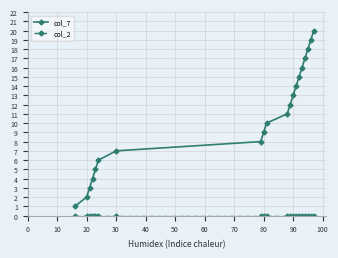

Which series has the widest spread of values?

col_7